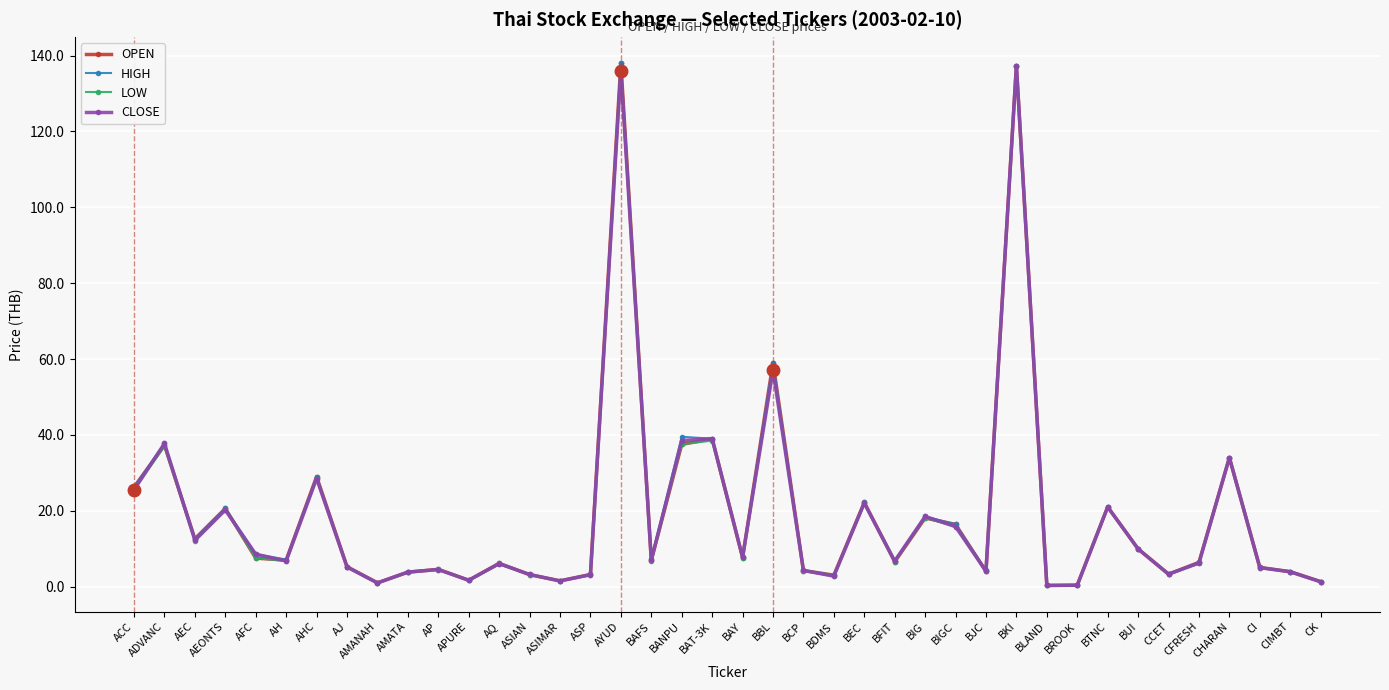

What is the highest value of the OPEN series?

138.0